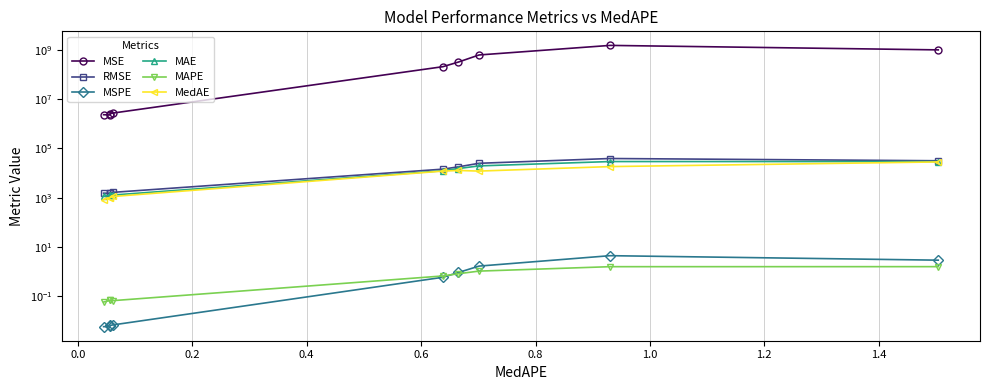

What is the greatest value displayed?

1501554291.8